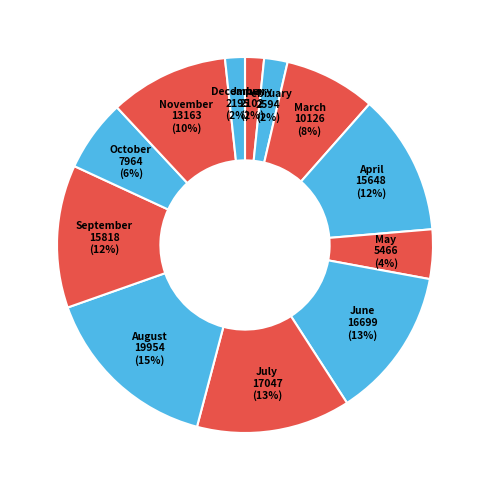

Rank the categories by value from lowest to highest.

January, December, February, May, October, March, November, April, September, June, July, August